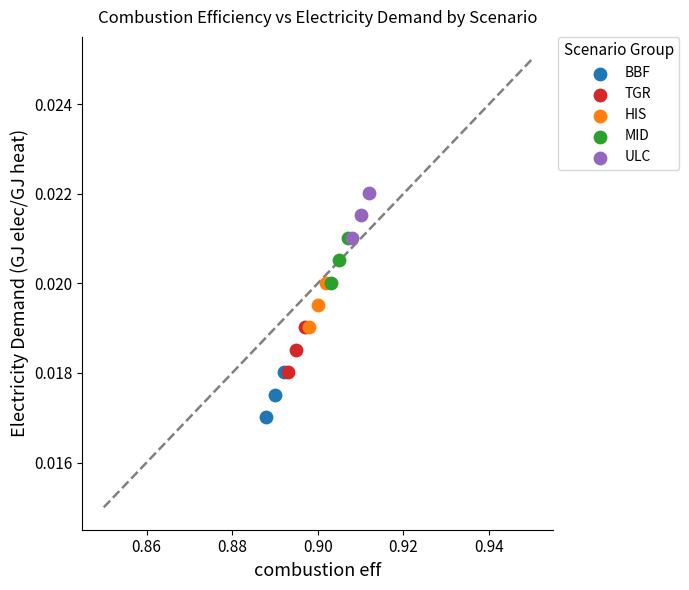

Which series reaches the minimum Y coordinate?

BBF